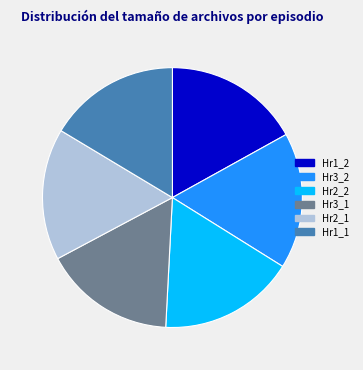

Does Hr2_2 account for over 50% of the chart?

No